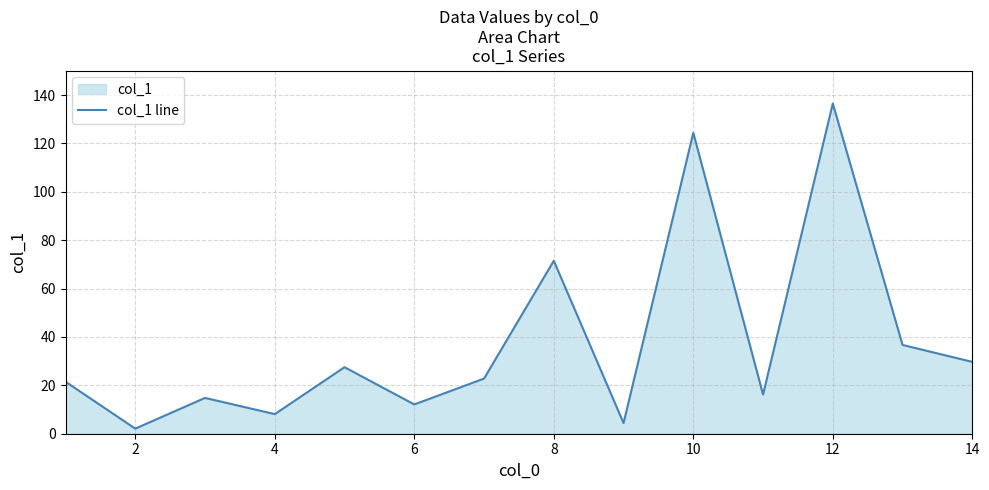

How many points are lower than both their immediate neighbors (excluding endpoints)?

5